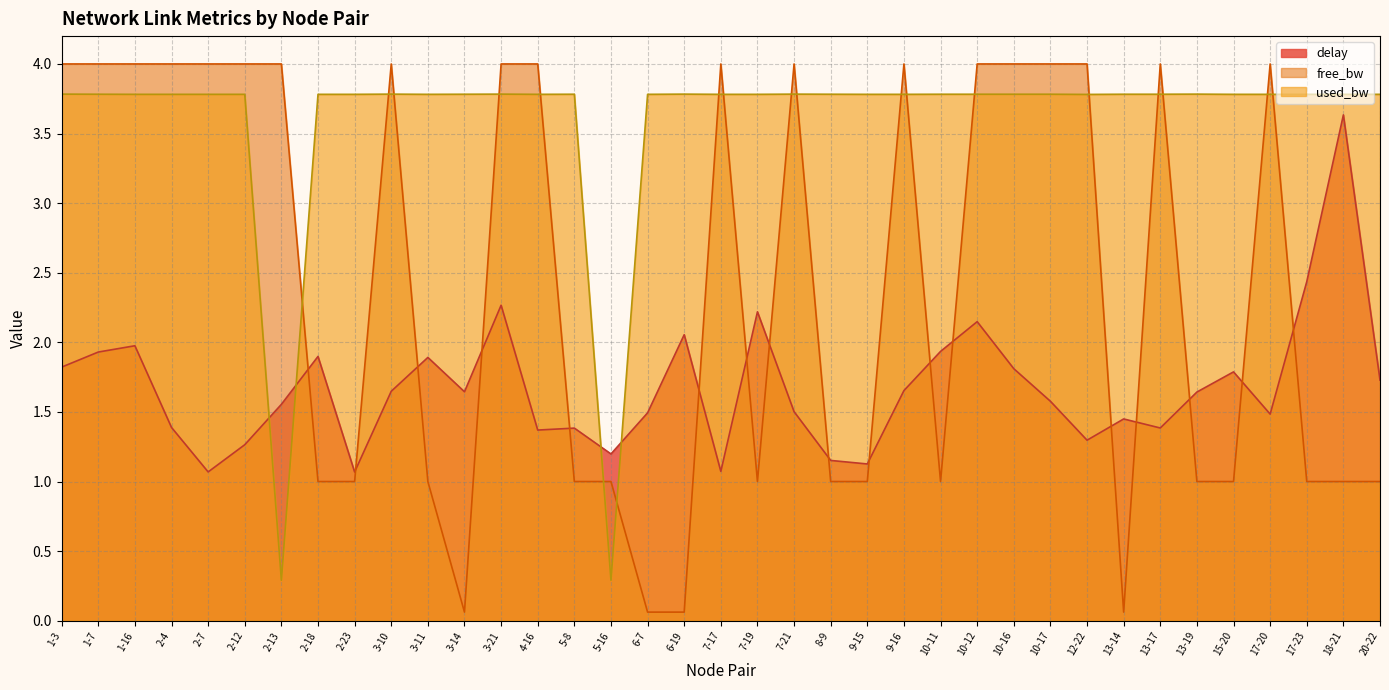

How many interior local peaks does the used_bw series have?

6